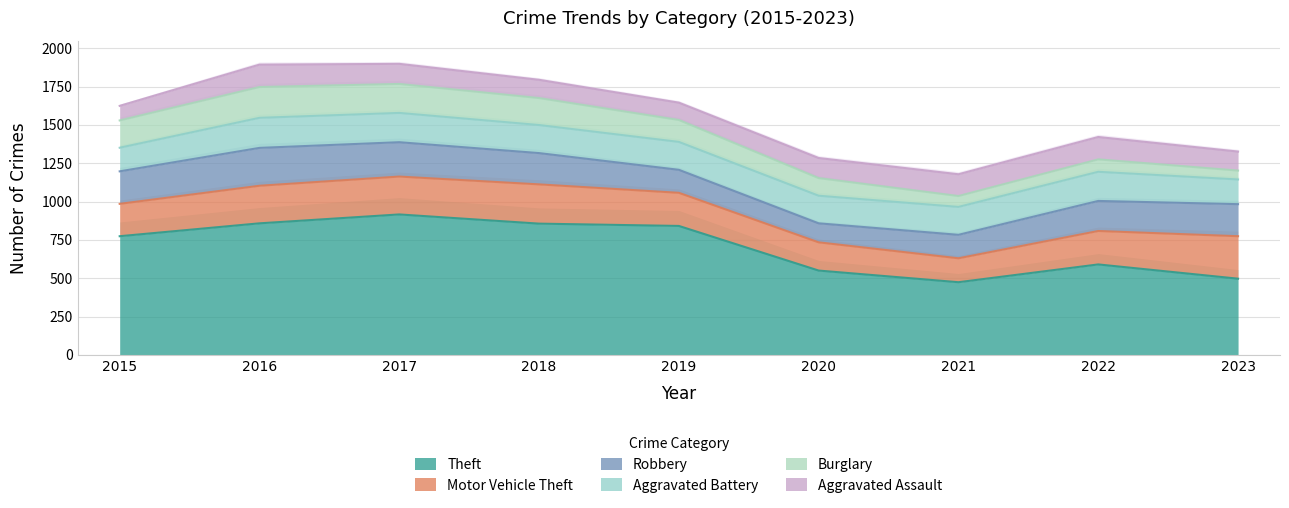

True or false: Theft has a value of 590 at 2022.

True